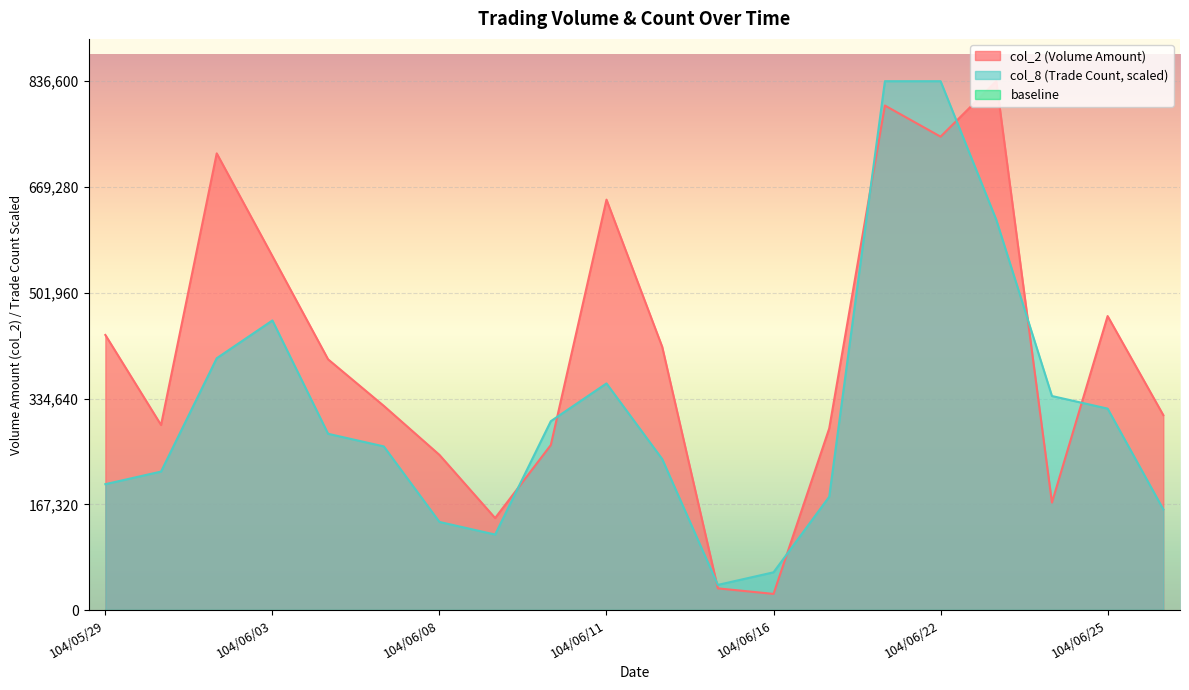

At which category is the sum across all series the highest?

104/06/18